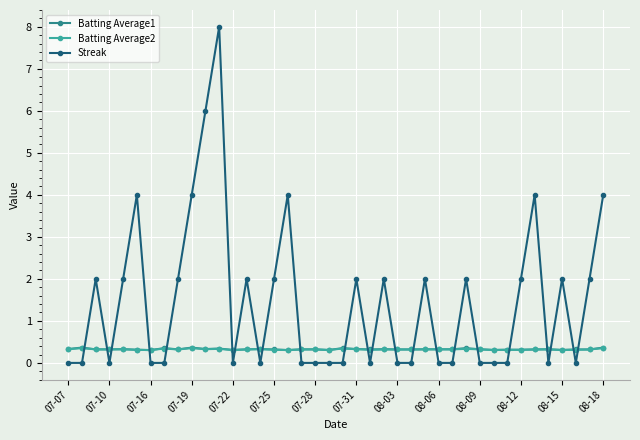

True or false: Batting Average2 and Streak intersect in this chart.

True